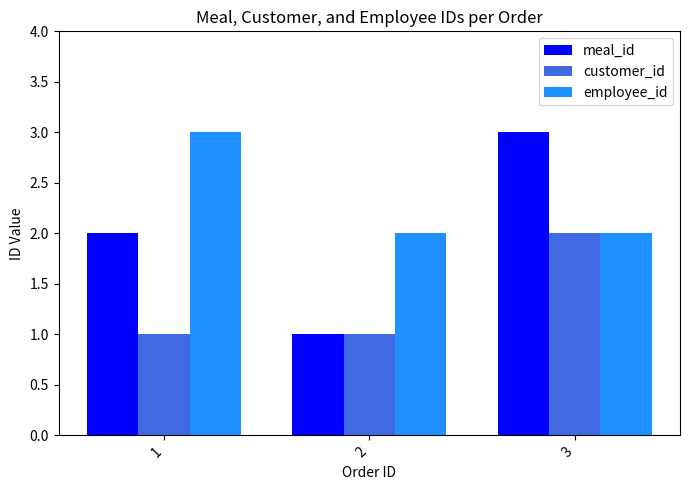

Is it true that customer_id equals 0 at 2?

False